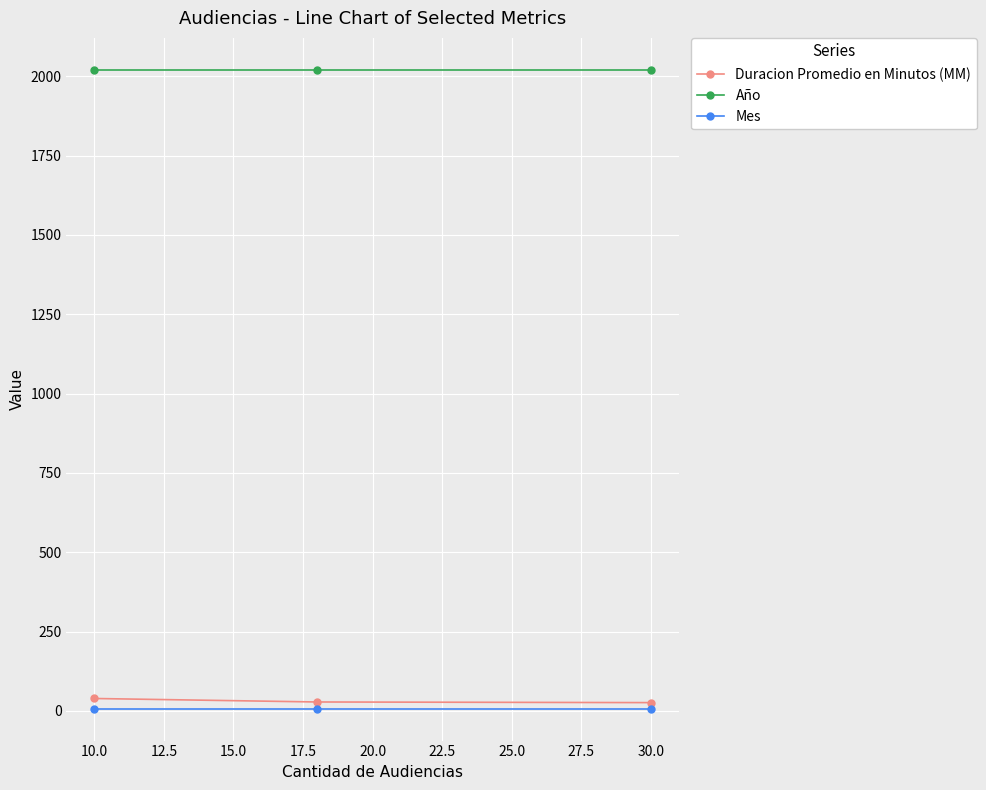

What is the maximum value for Año?

2020